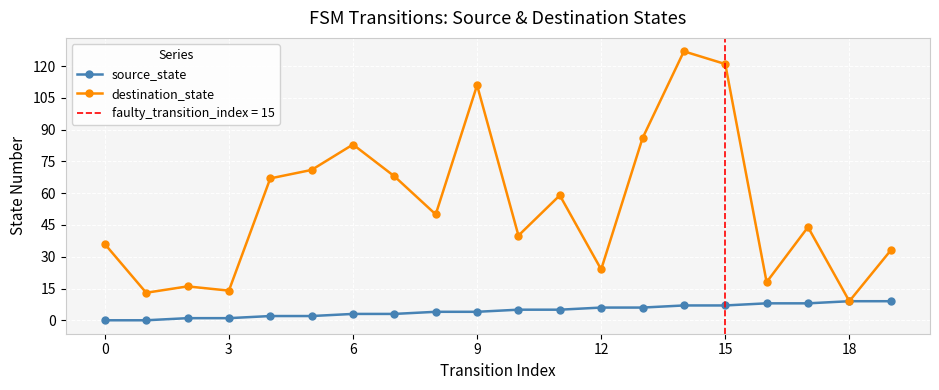

Reading right to left, what are all the values shown in this chart?

source_state: 9	9	8	8	7	7	6	6	5	5	4	4	3	3	2	2	1	1	0	0
destination_state: 33	9	44	18	121	127	86	24	59	40	111	50	68	83	71	67	14	16	13	36